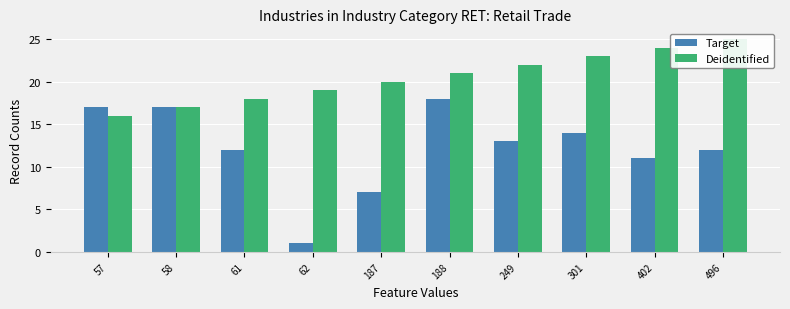

What is the average value of the Target series?

12